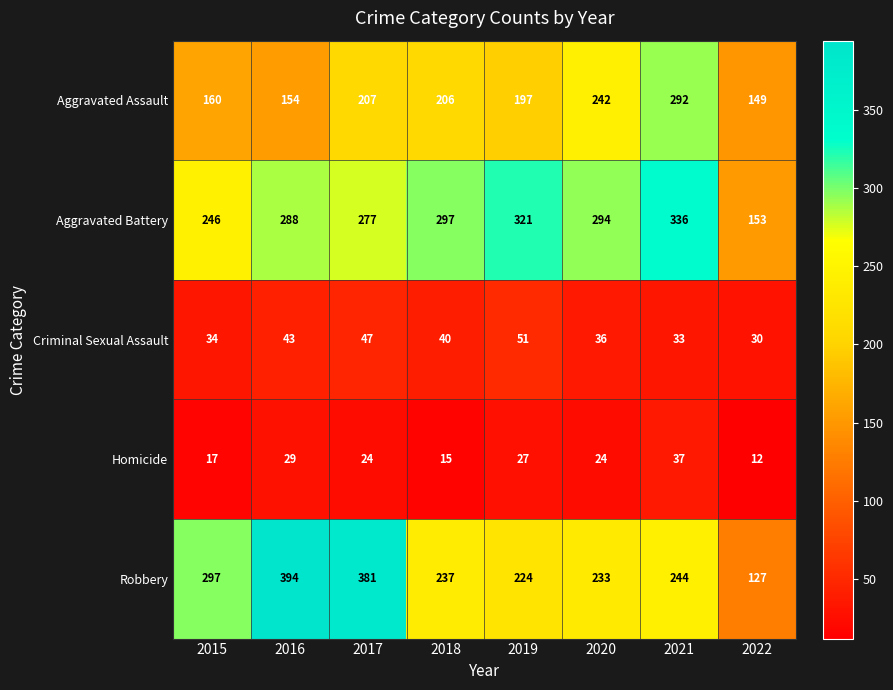

At 2022, list the series in order from largest to smallest.

Aggravated Battery, Aggravated Assault, Robbery, Criminal Sexual Assault, Homicide